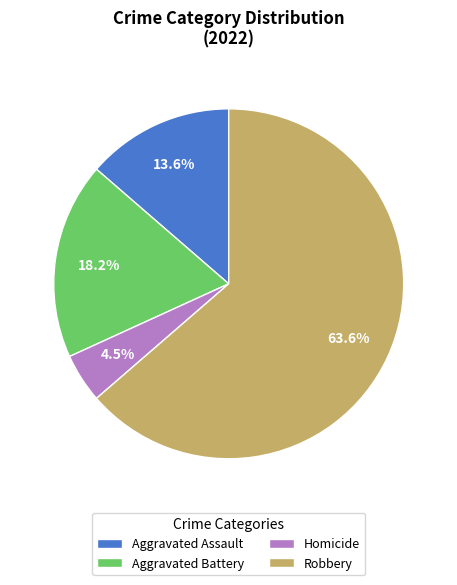

What portion of the pie excludes Aggravated Battery?

81.8%